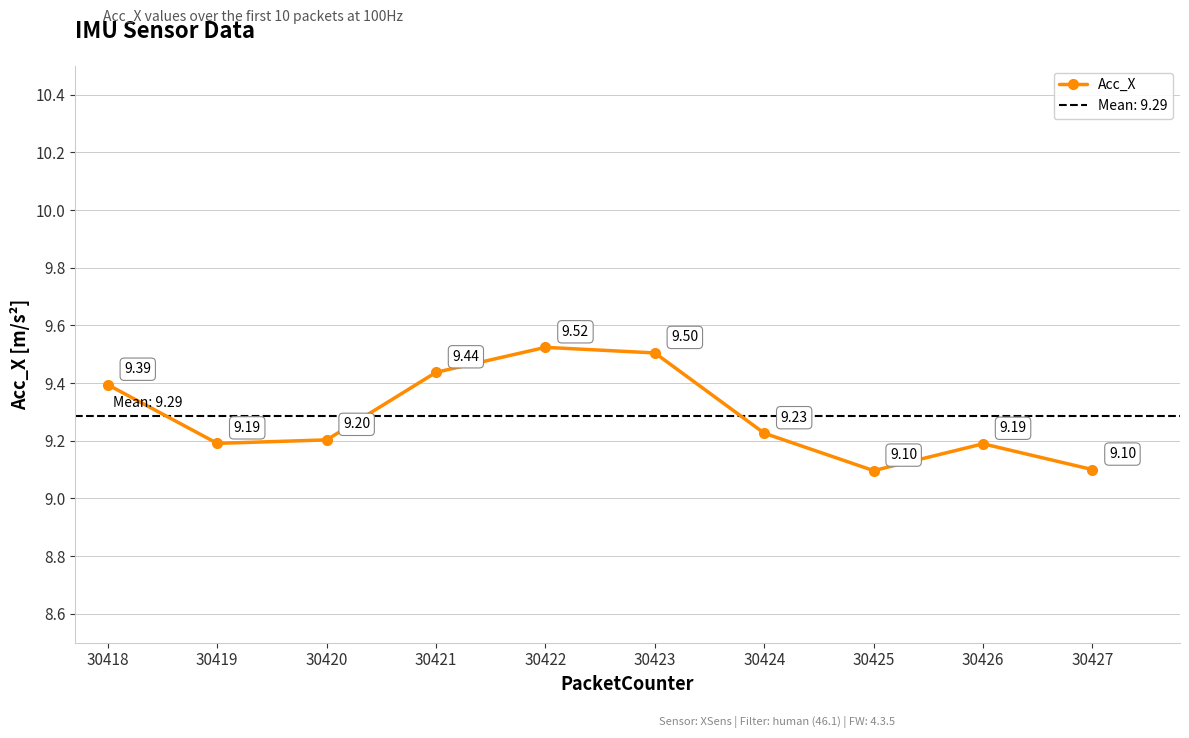

True or false: the data shows 15.5 at 30420.

False